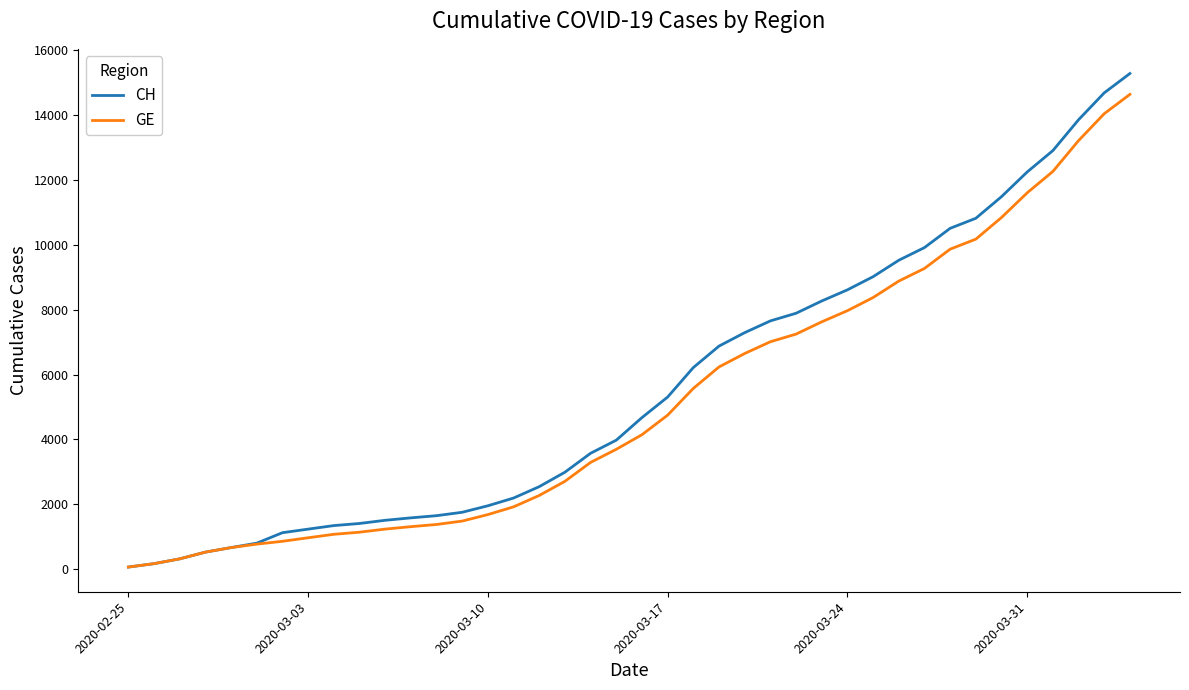

At how many categories does at least one series exceed 12546?

4